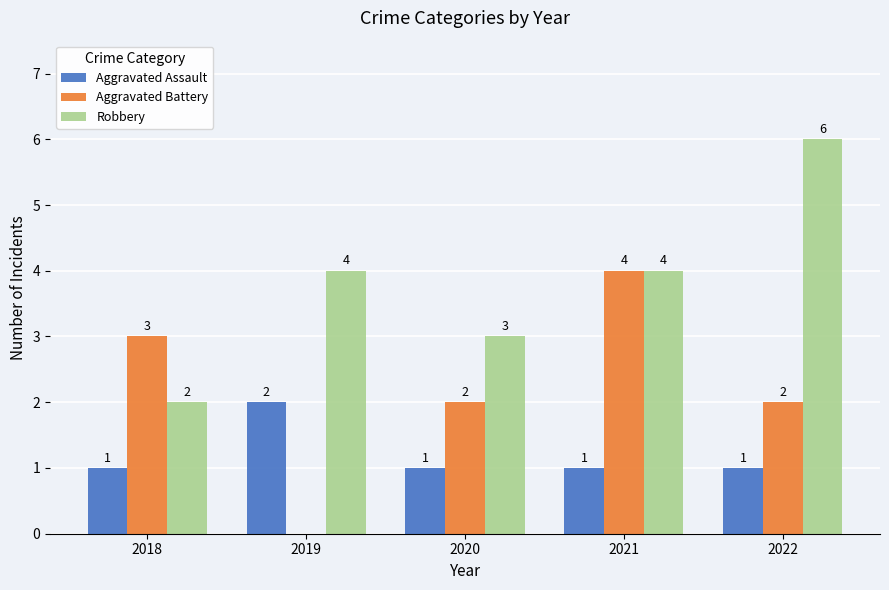

At which label does Aggravated Battery reach its peak?

2021